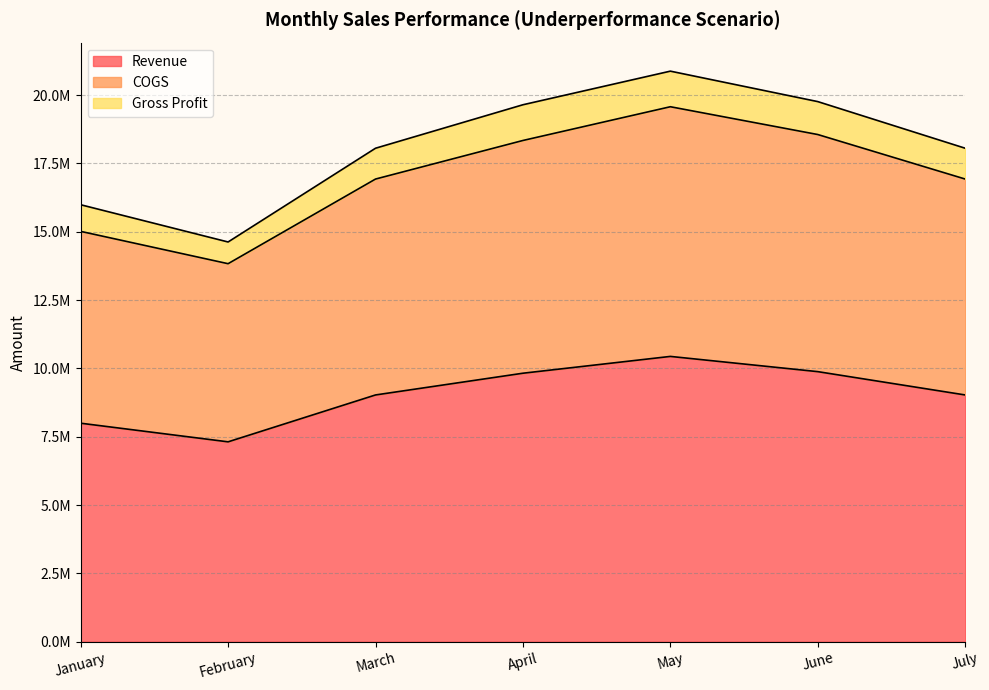

Does the chart have visible grid lines?

Yes